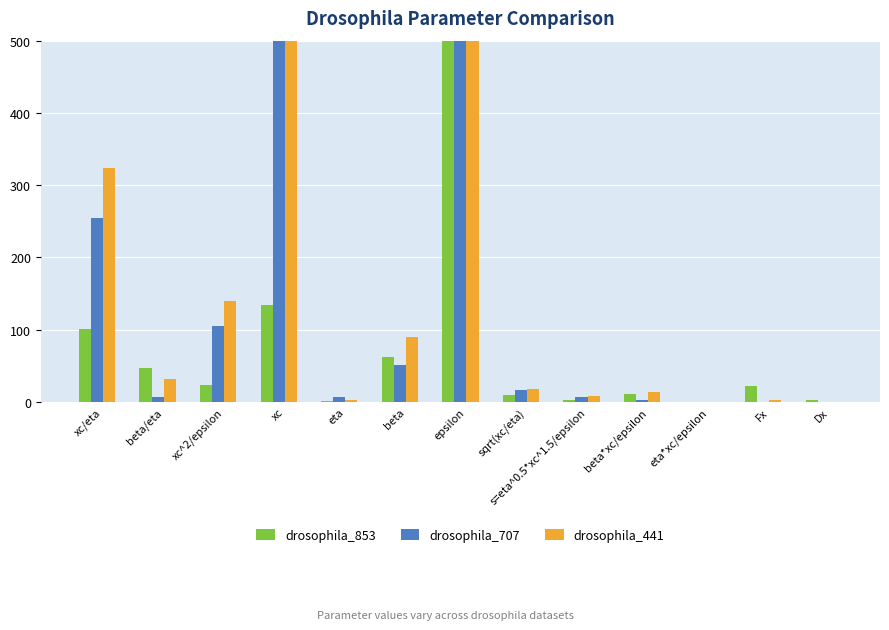

Reading right to left, transcribe all the data shown in this chart.

drosophila_853: 2.0	21.9	0.2	11.2	2.4	10.0	748.3	62.5	1.3	134.1	24.0	46.9	100.6
drosophila_707: 0.1	0.2	0.4	2.9	6.6	16.0	33049.9	50.6	7.3	1865.3	105.3	6.9	255.0
drosophila_441: 0.2	3.1	0.4	13.5	7.7	18.0	6133.7	89.9	2.9	923.6	139.1	31.4	323.2